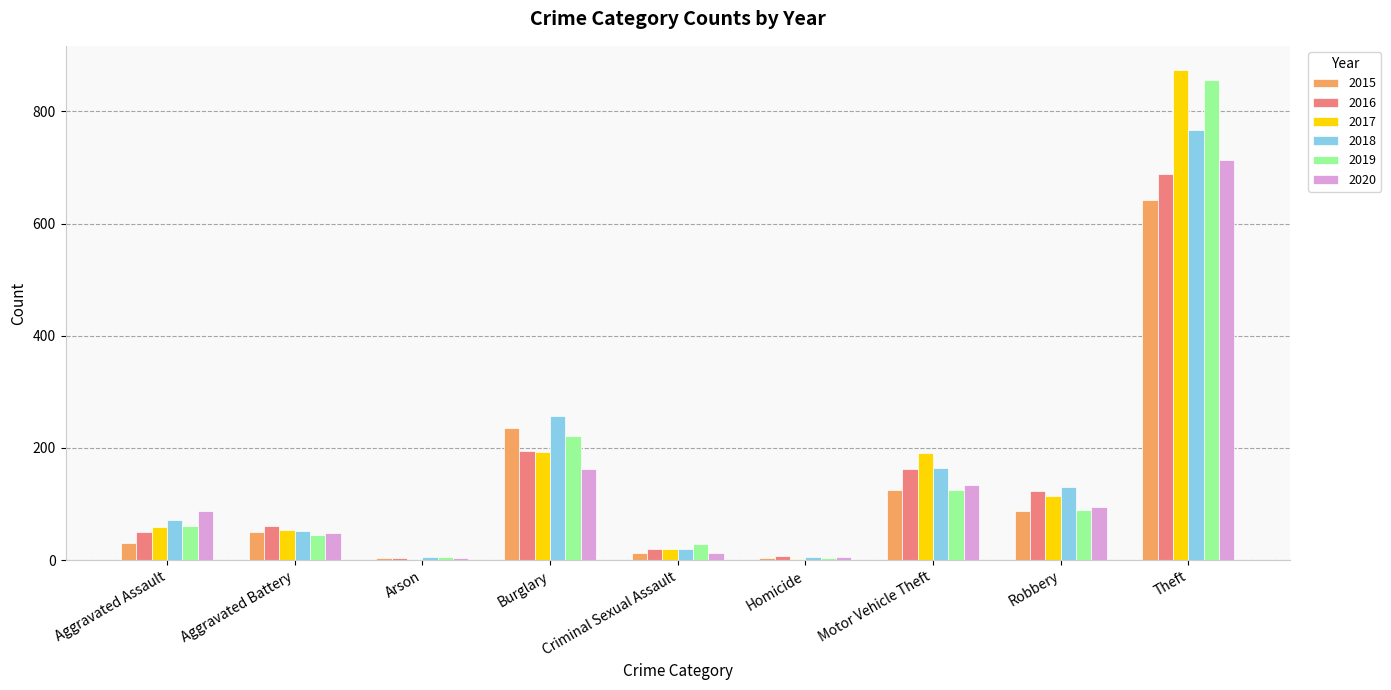

What is the sum of all 2020 values?

1261